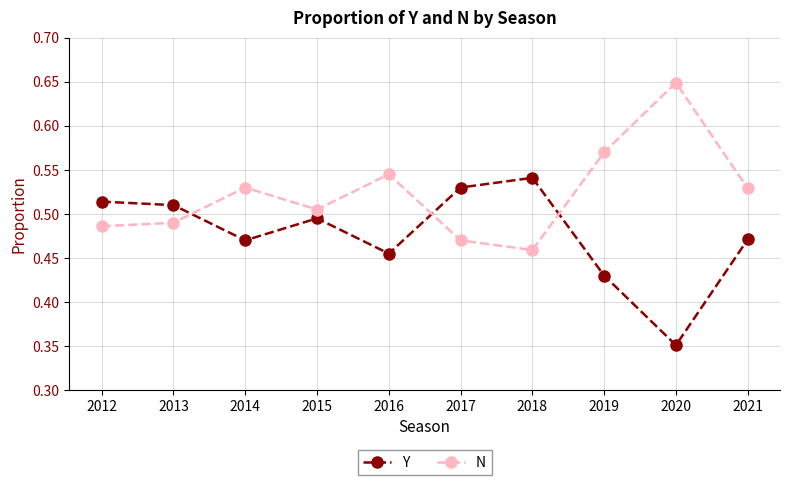

What are all the series names shown in the legend?

Y, N